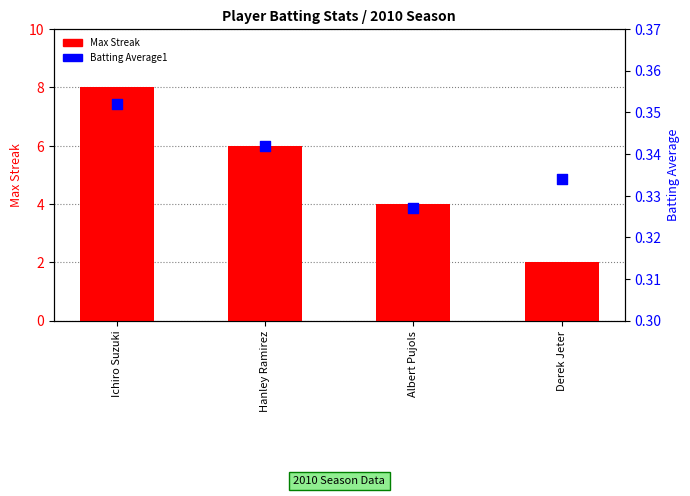

Is the value of Max Streak at Ichiro Suzuki greater than the value of Batting Average1 at Ichiro Suzuki?

Yes